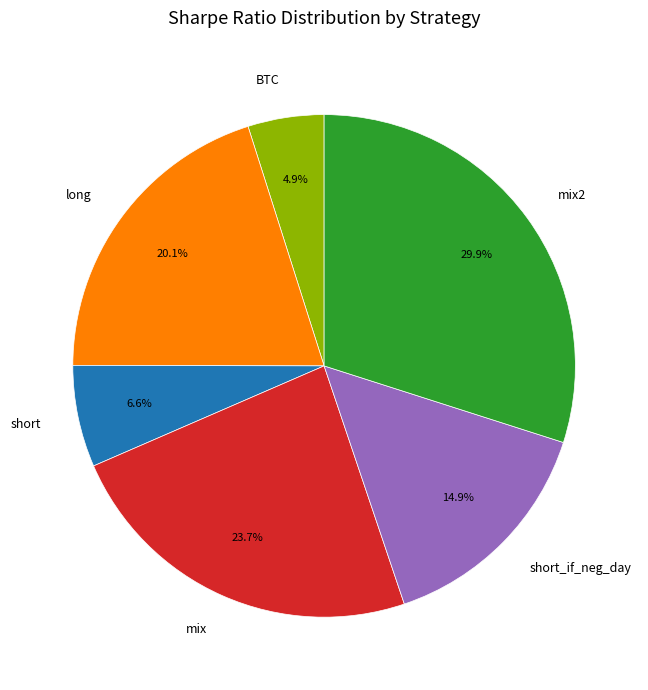

How many segments does this pie chart have?

6